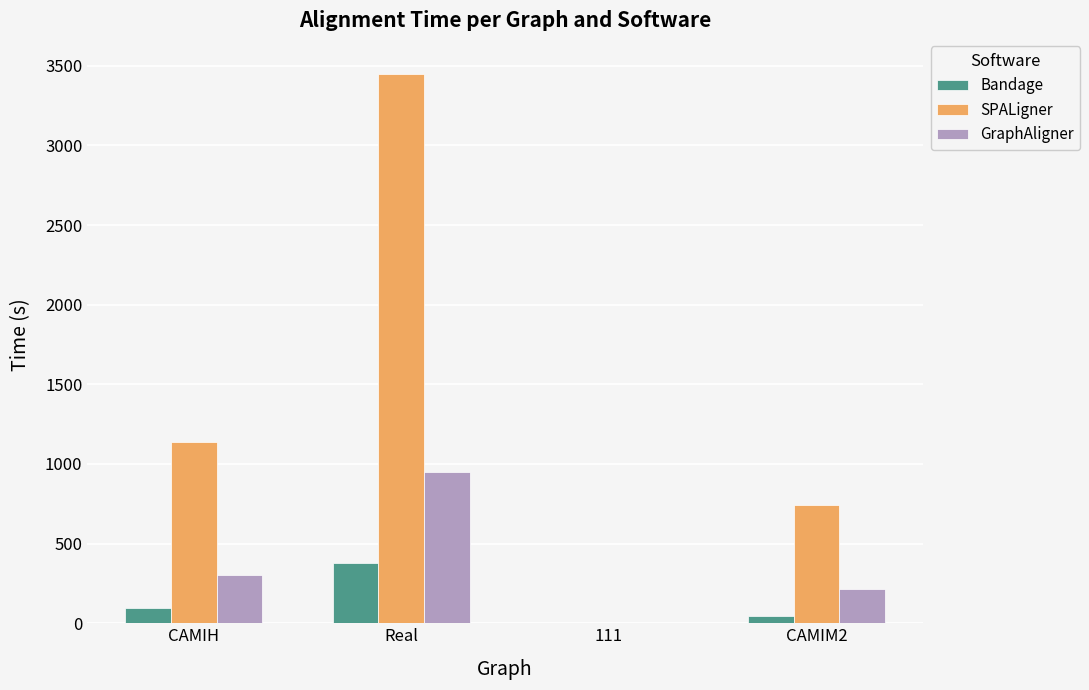

Which label corresponds to the largest value in the chart?

Real